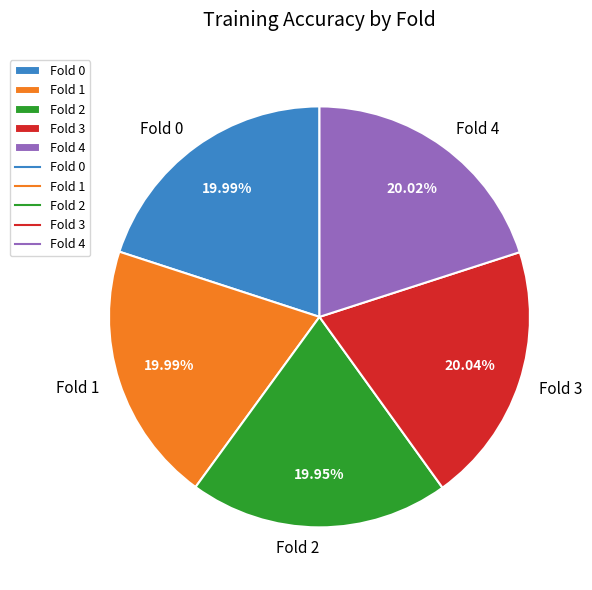

To the nearest percent, what portion does Fold 3 represent?

20%